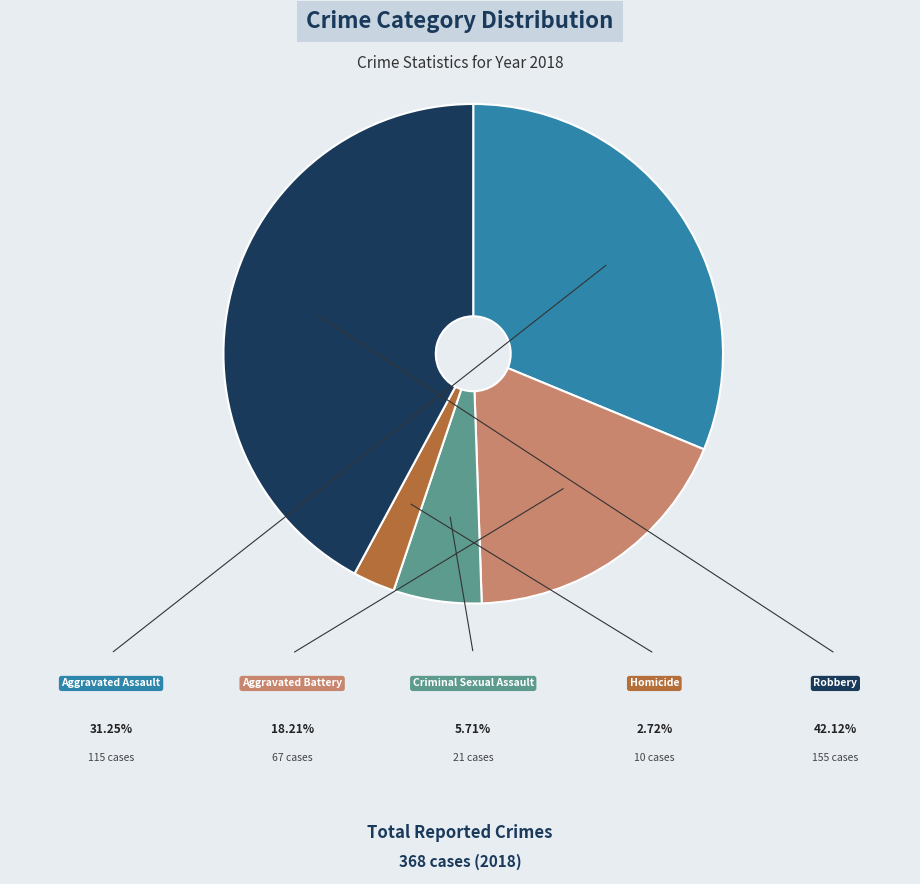

What is the change in value from Aggravated Assault to Homicide?

-105